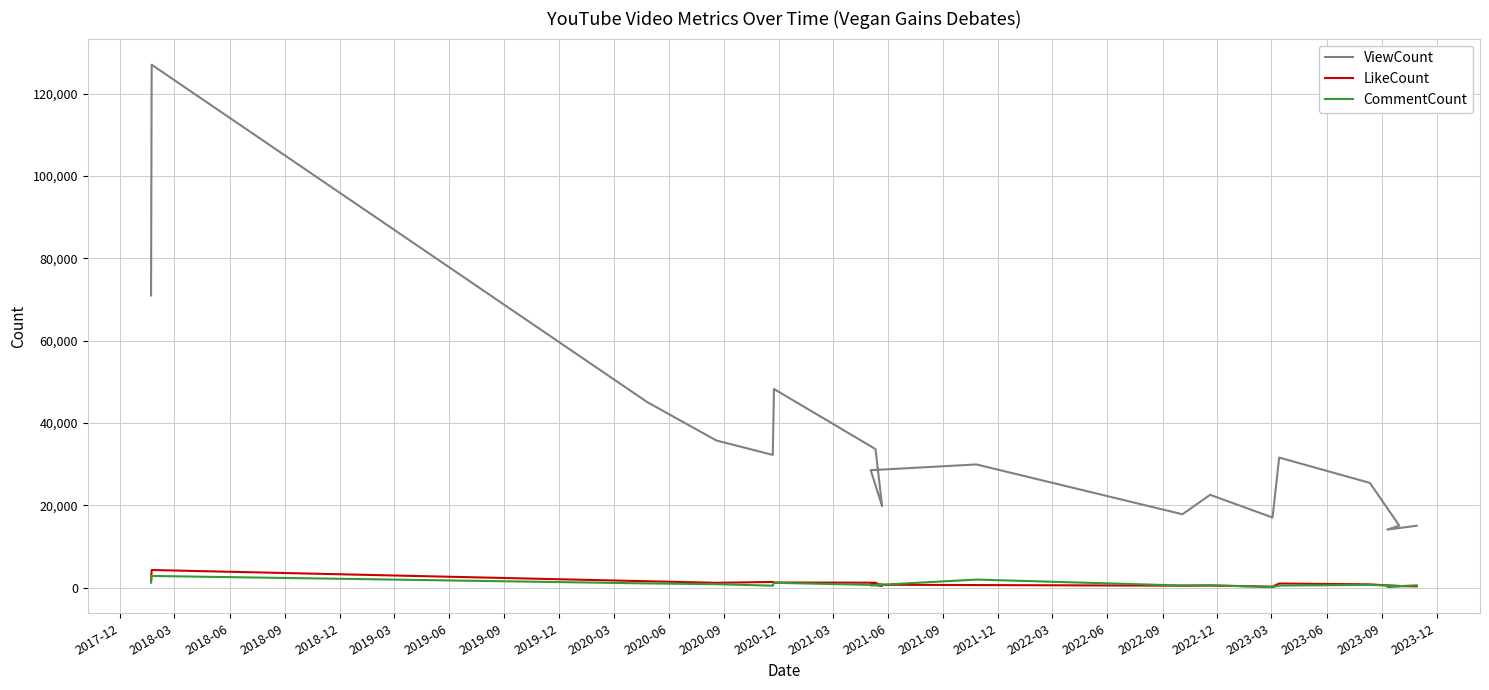

True or false: LikeCount has a value of 337 at 2018-06.

False